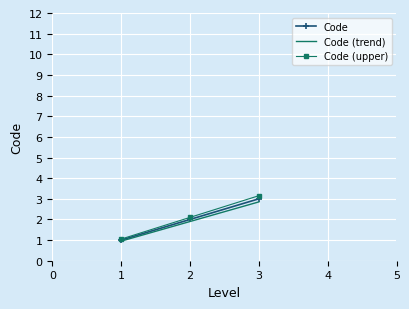

Is the value of Code (upper) at 3 greater than the value of Code at 1?

Yes